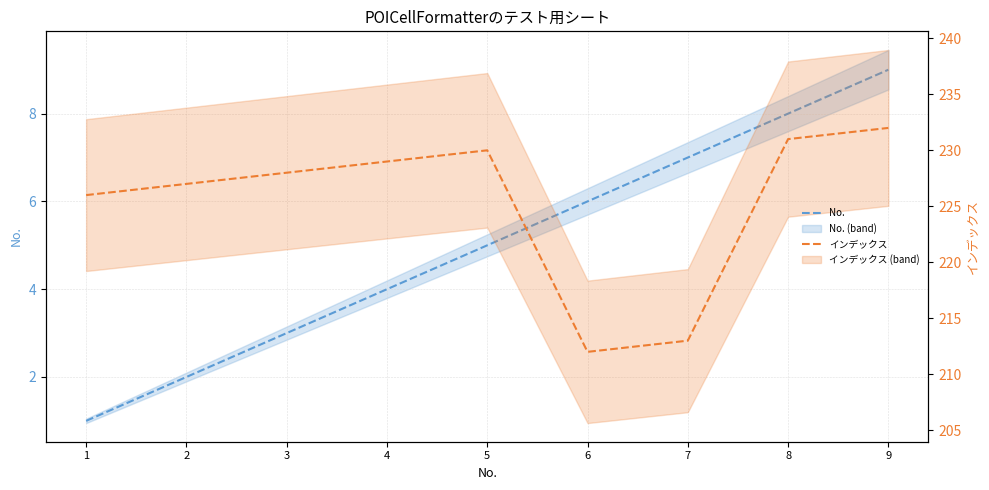

Where does the No. series first go above 5?

6